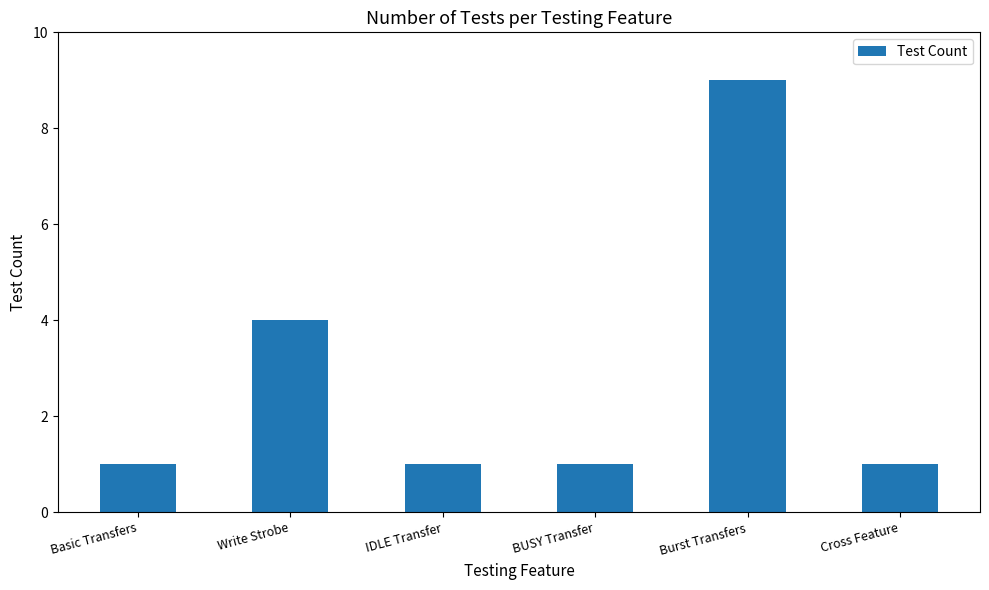

Does the chart contain any negative values?

No